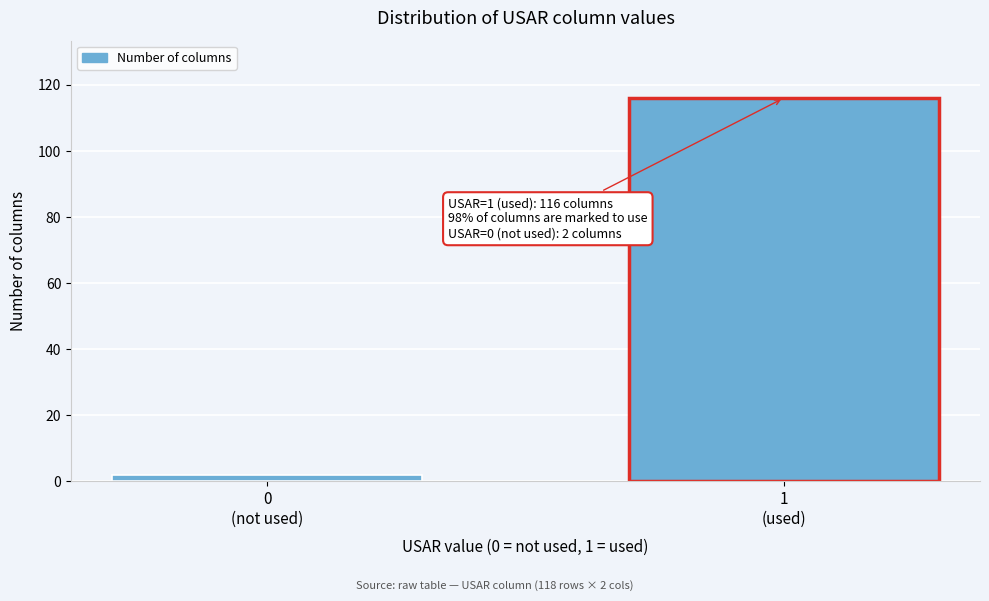

Reading left to right, list all the values displayed in this chart.

2	116